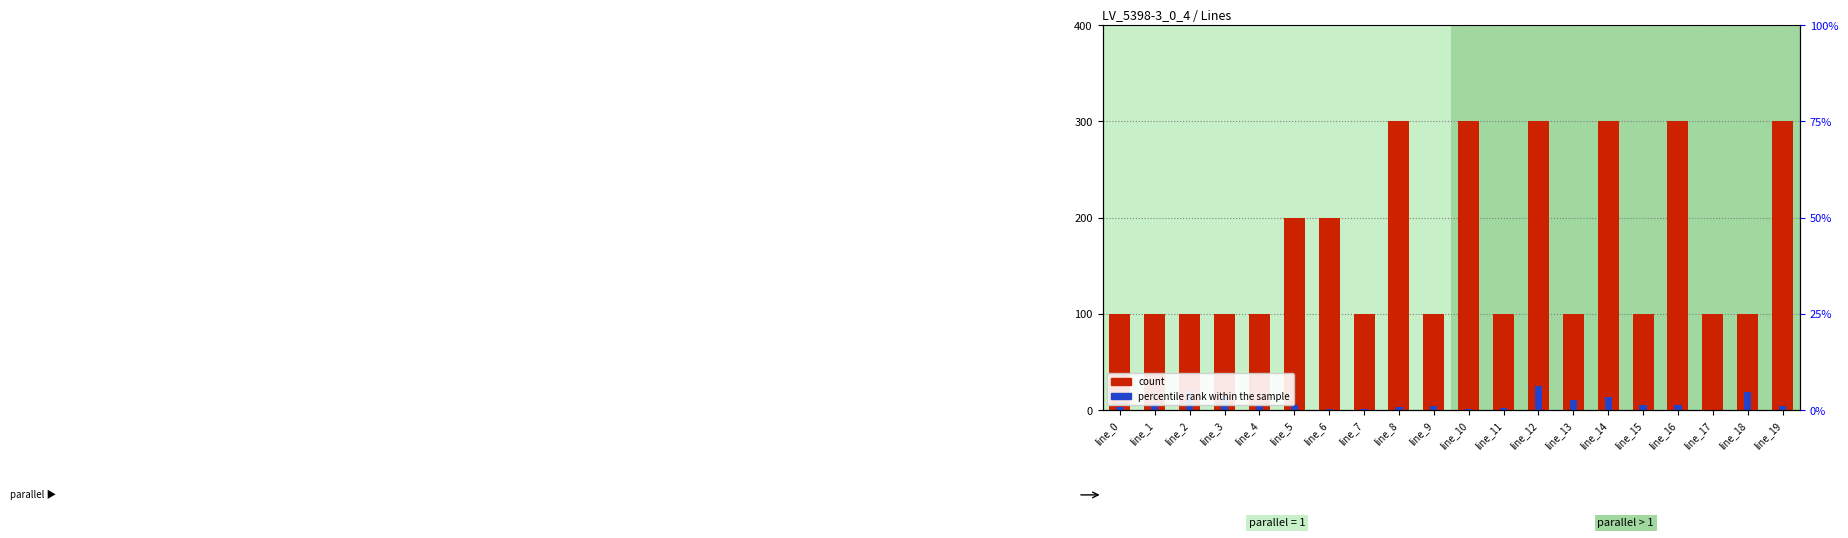

Which series has the largest total across all categories?

count